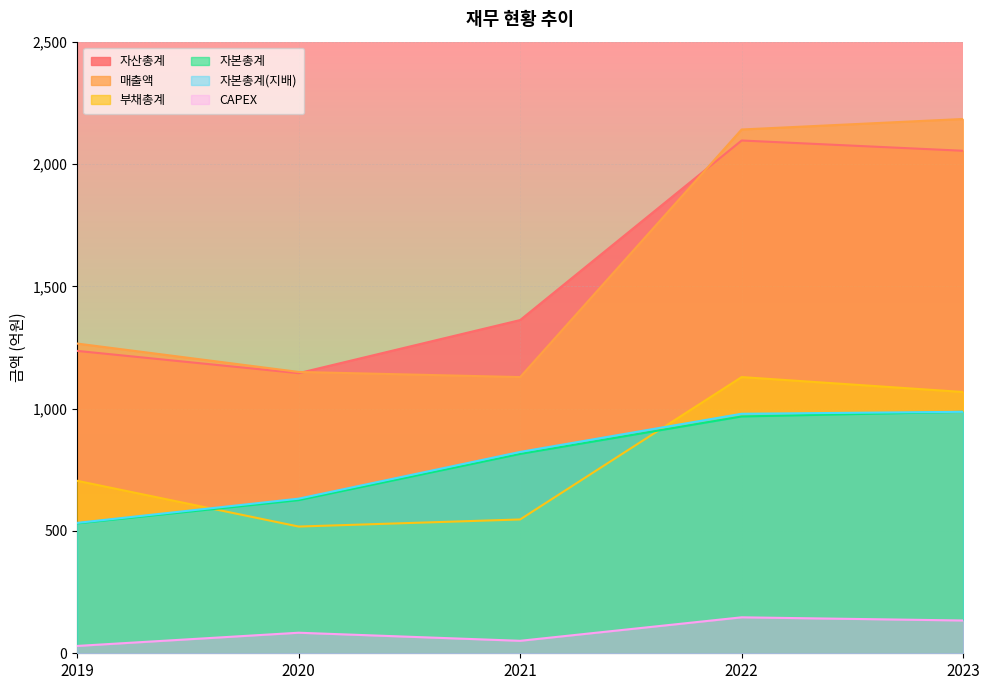

Where does the 자본총계(지배) series first go above 823?

2022